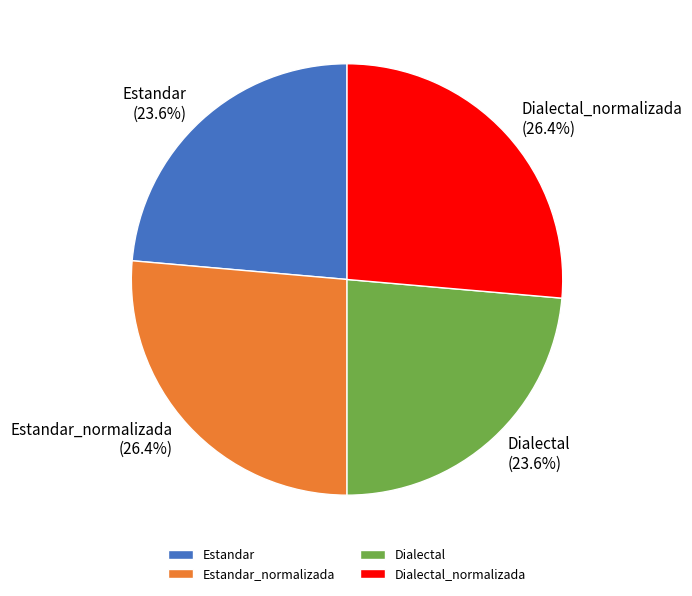

Combined, what portion of the pie is Estandar_normalizada and Dialectal_normalizada?

52.8%